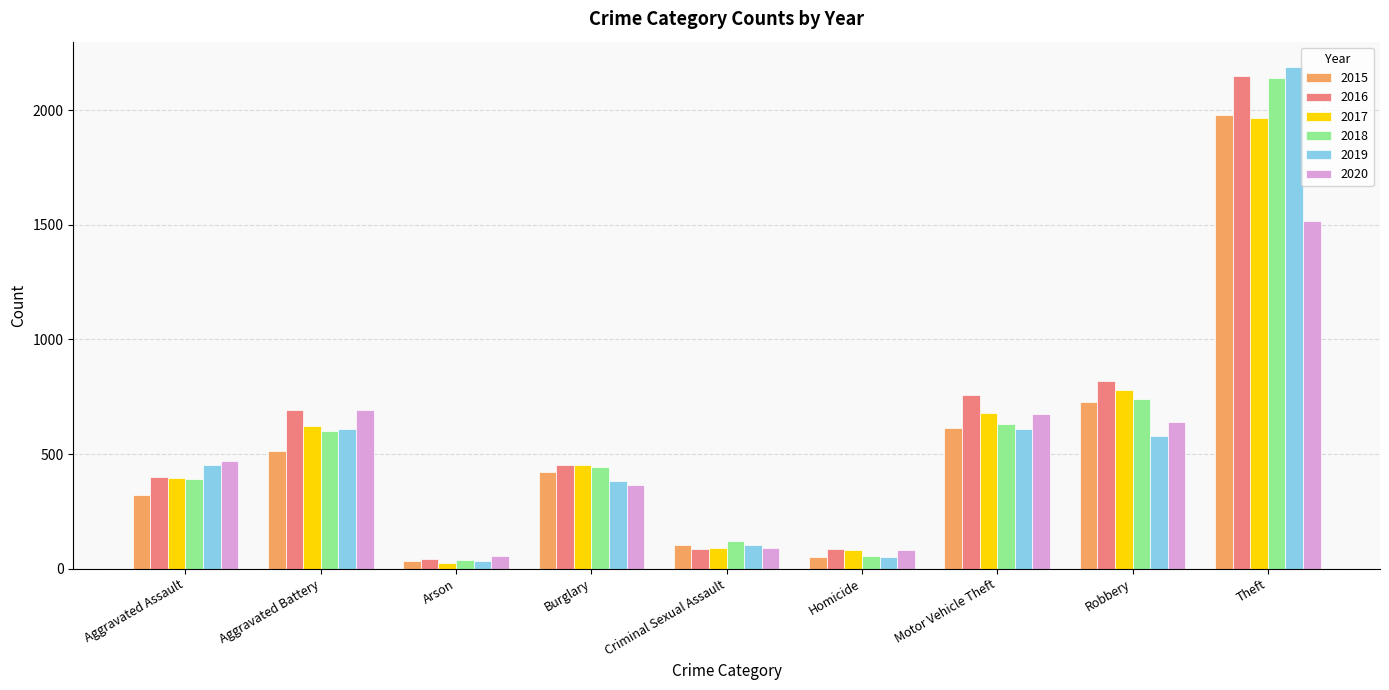

What is the label of the 4th bar from the right?

Homicide